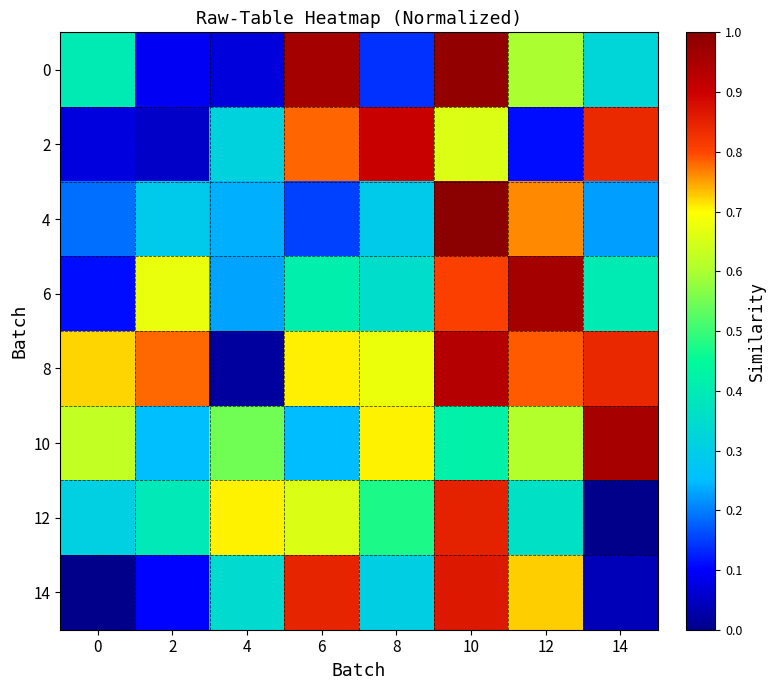

Reading left to right, extract all data points from this chart.

0: 0=0.4	2=0.1	4=0.1	6=1.0	8=0.1	10=1.0	12=0.6	14=0.3
2: 0=0.1	2=0.1	4=0.3	6=0.8	8=0.9	10=0.7	12=0.1	14=0.8
4: 0=0.2	2=0.3	4=0.2	6=0.2	8=0.3	10=1.0	12=0.8	14=0.2
6: 0=0.1	2=0.7	4=0.2	6=0.4	8=0.4	10=0.8	12=1.0	14=0.4
8: 0=0.7	2=0.8	4=0.0	6=0.7	8=0.7	10=0.9	12=0.8	14=0.8
10: 0=0.6	2=0.3	4=0.5	6=0.2	8=0.7	10=0.4	12=0.6	14=1.0
12: 0=0.3	2=0.4	4=0.7	6=0.7	8=0.5	10=0.8	12=0.4	14=0.0
14: 0=0.0	2=0.1	4=0.3	6=0.8	8=0.3	10=0.9	12=0.7	14=0.0